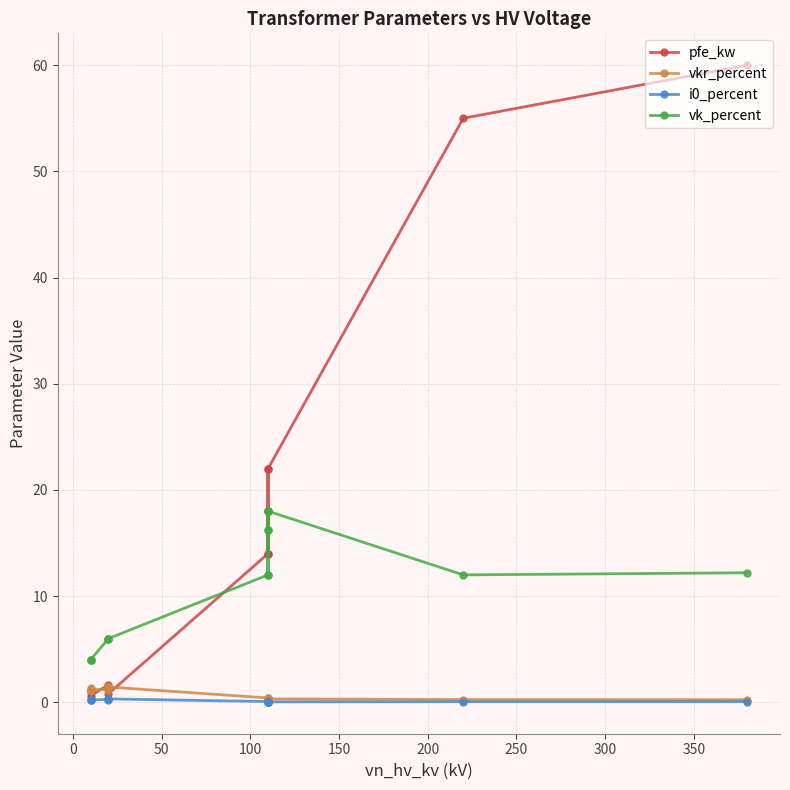

How many interior local valleys does the pfe_kw series have?

3